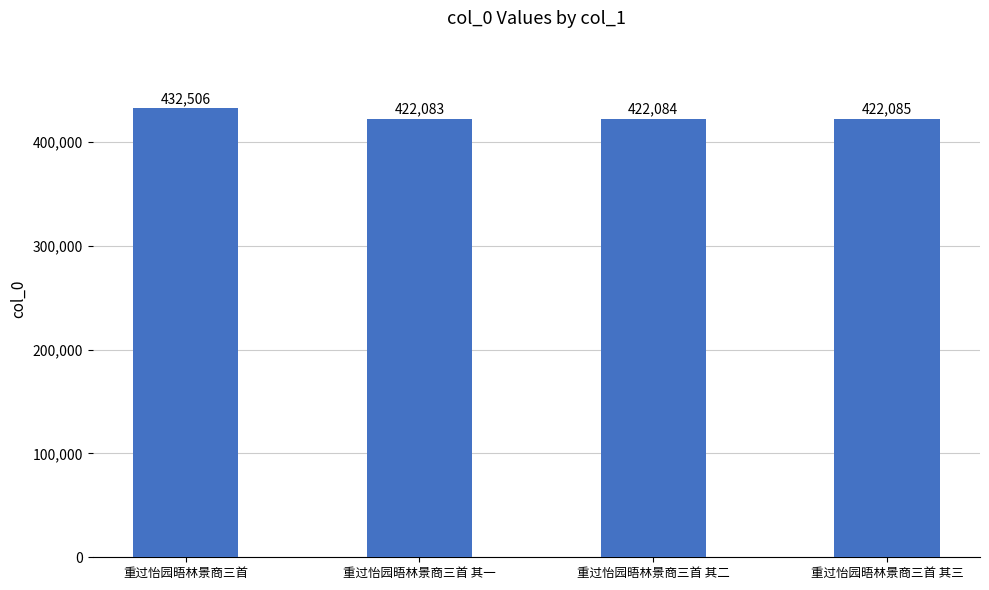

Rank the categories by value from highest to lowest.

重过怡园晤林景商三首, 重过怡园晤林景商三首 其三, 重过怡园晤林景商三首 其二, 重过怡园晤林景商三首 其一